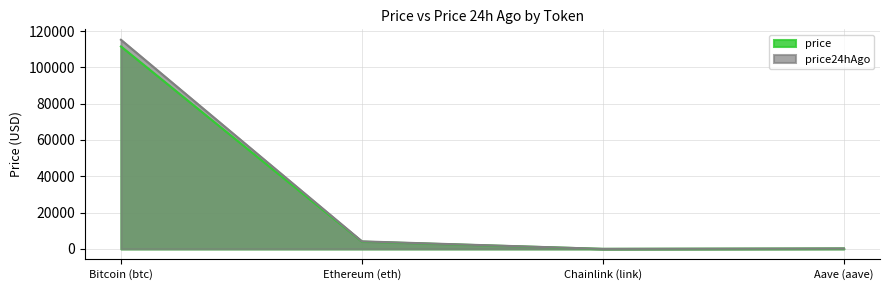

What is the sum of all price24hAgo values?

119632.3